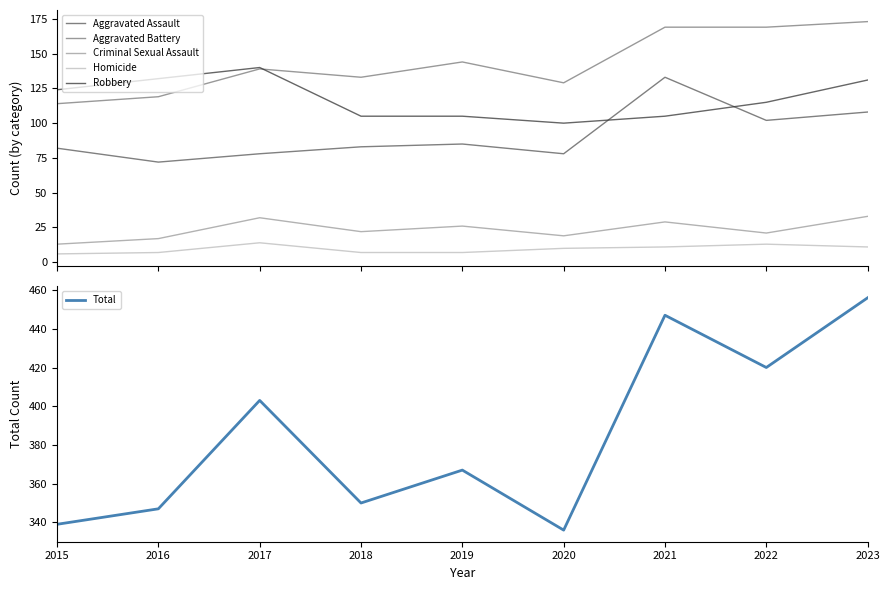

Reading left to right, transcribe all the data shown in this chart.

Aggravated Assault: 2015=82	2016=72	2017=78	2018=83	2019=85	2020=78	2021=133	2022=102	2023=108
Aggravated Battery: 2015=114	2016=119	2017=139	2018=133	2019=144	2020=129	2021=169	2022=169	2023=173
Criminal Sexual Assault: 2015=13	2016=17	2017=32	2018=22	2019=26	2020=19	2021=29	2022=21	2023=33
Homicide: 2015=6	2016=7	2017=14	2018=7	2019=7	2020=10	2021=11	2022=13	2023=11
Robbery: 2015=124	2016=132	2017=140	2018=105	2019=105	2020=100	2021=105	2022=115	2023=131
Total: 2015=339	2016=347	2017=403	2018=350	2019=367	2020=336	2021=447	2022=420	2023=456